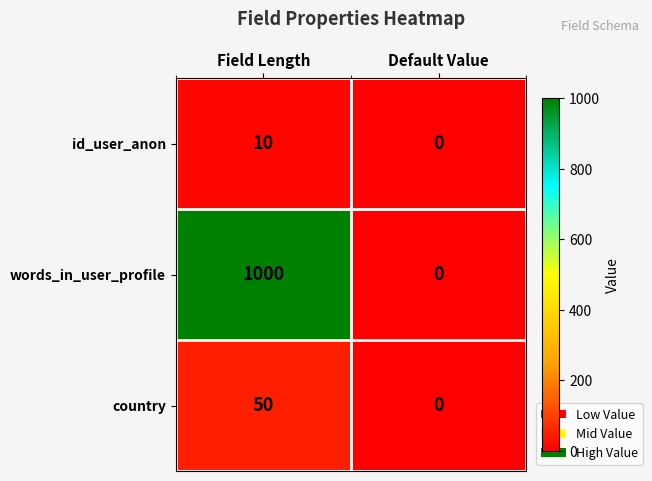

Is it true that id_user_anon equals 16 at Field Length?

False